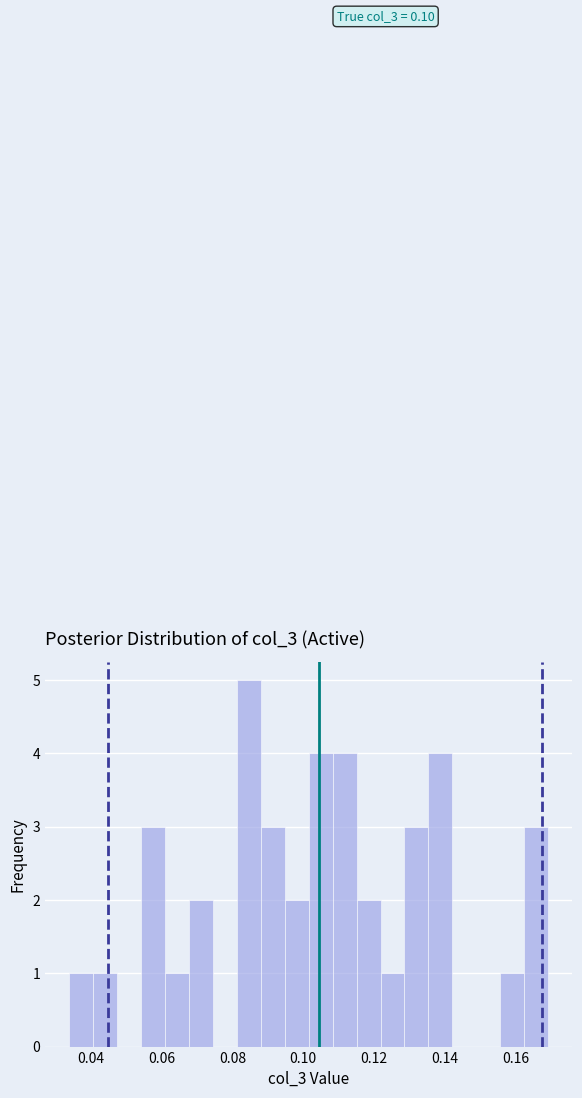

Read against the x-axis, roughly where is the centre of the tallest bar?

0.084